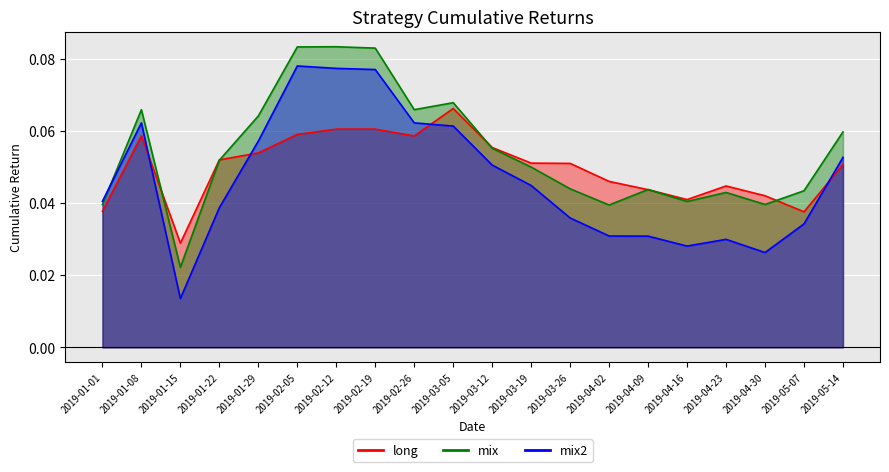

How many data points does each series have?

20